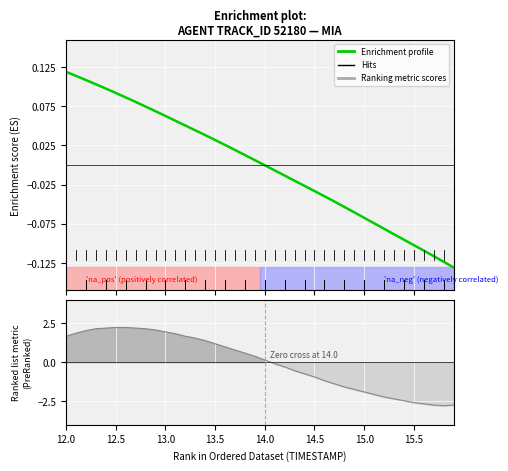

How many lines are shown in the chart?

1